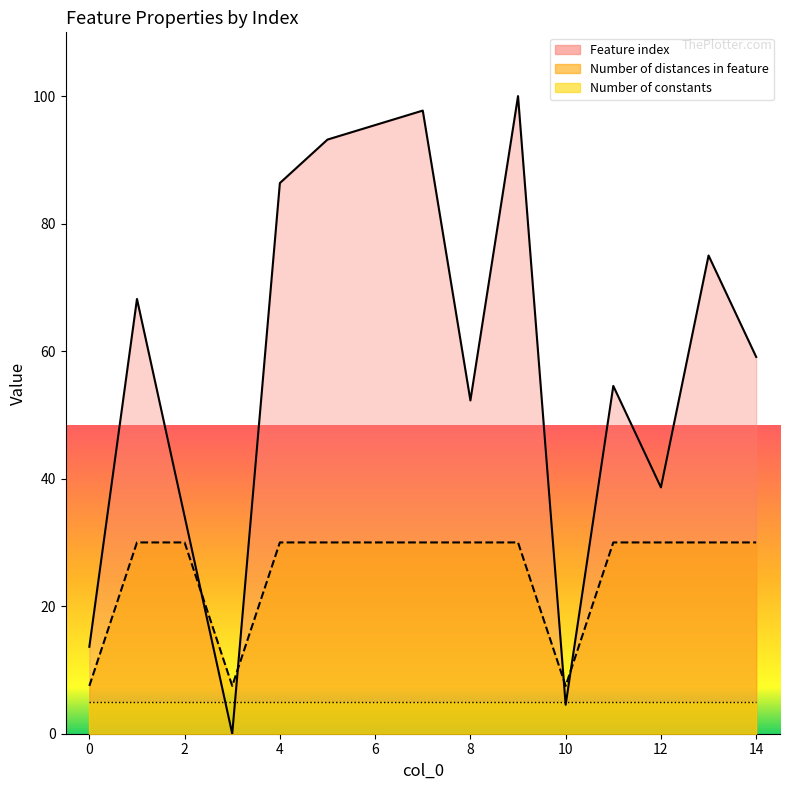

What is the sum of all Number of distances in feature values?

382.5